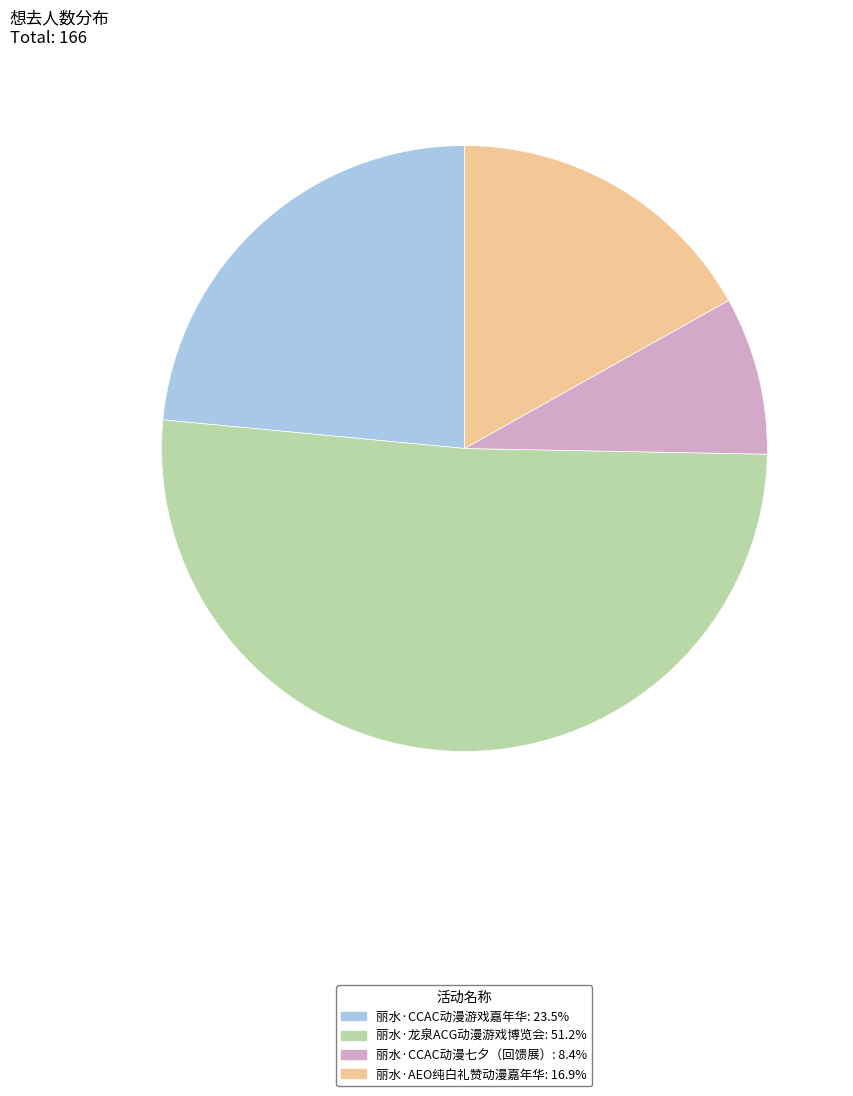

Do 丽水·CCAC动漫七夕（回馈展） and 丽水·龙泉ACG动漫游戏博览会 together represent more than half of the pie?

Yes